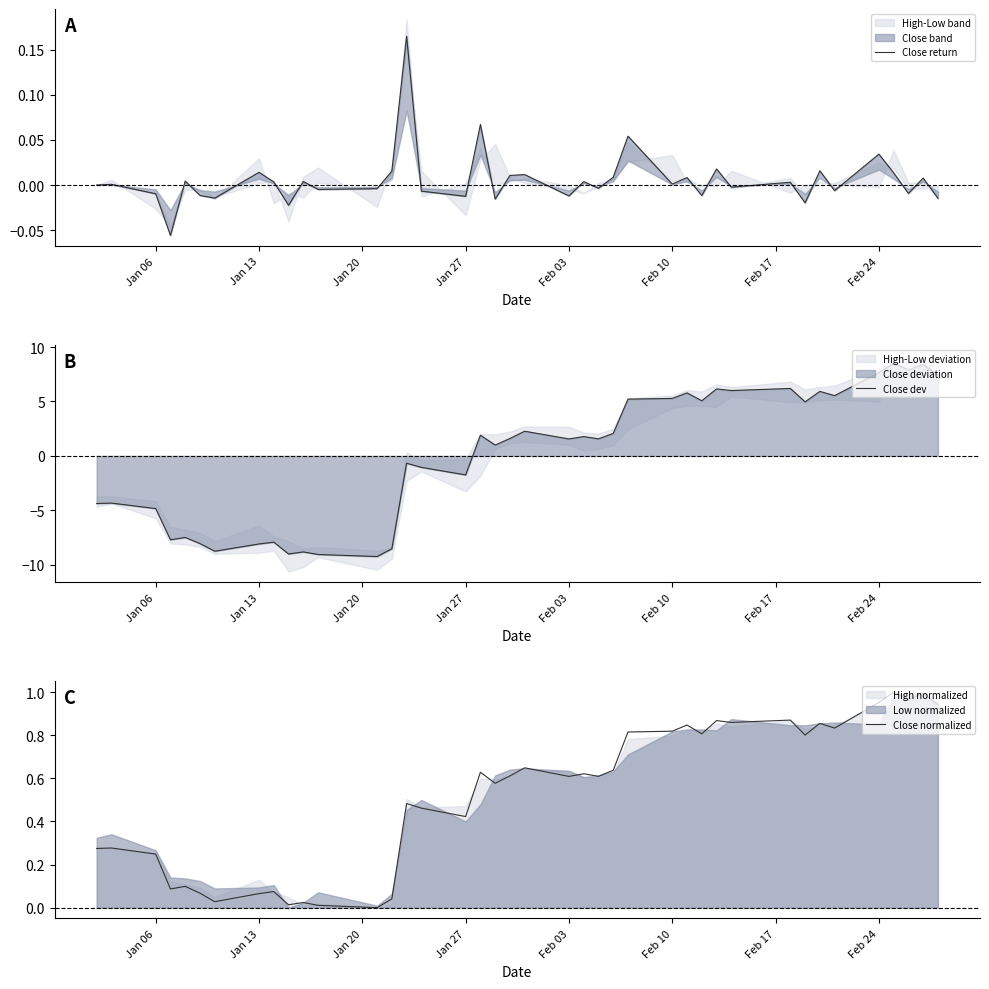

The Close normalized series shows 1.5 at Feb 10. True or false?

False